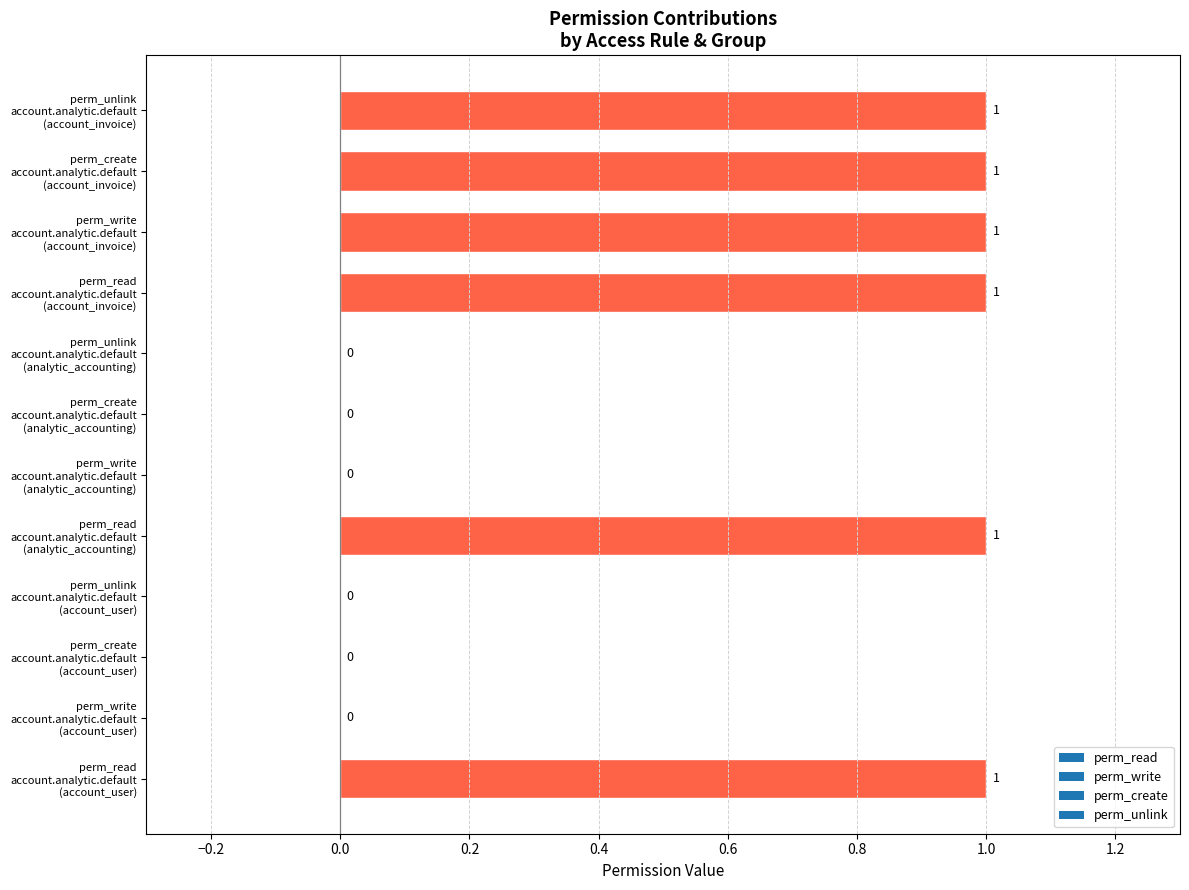

What is the sum of all values?

6